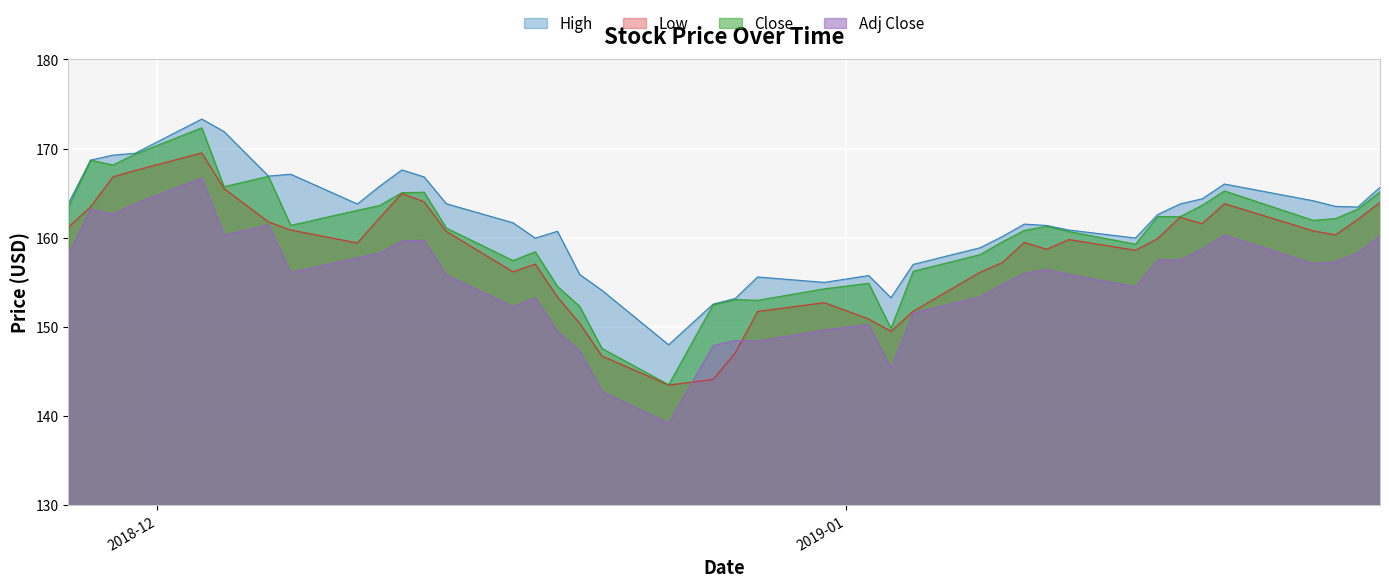

Reading right to left, transcribe all the data shown in this chart.

High: 165.6	163.4	163.5	164.1	166.0	164.4	163.8	162.6	160.0	160.9	161.4	161.5	160.1	158.9	157.0	153.3	155.8	155.0	155.6	153.2	152.5	148.0	154.1	155.9	160.7	159.9	161.7	163.8	166.8	167.6	165.8	163.8	167.1	166.9	171.9	173.3	169.5	169.3	168.7	163.9
Low: 163.9	162.1	160.3	160.8	163.8	161.6	162.3	159.9	158.6	159.8	158.7	159.5	157.2	156.1	151.7	149.5	150.9	152.7	151.7	147.1	144.1	143.5	146.7	150.4	153.3	157.0	156.2	160.7	164.0	165.0	162.2	159.4	160.9	161.8	165.5	169.5	167.5	166.8	163.5	161.2
Close: 165.1	163.2	162.1	161.9	165.2	163.6	162.4	162.4	159.3	160.7	161.3	160.8	159.5	158.1	156.2	149.8	154.9	154.3	153.0	153.1	152.5	143.5	147.6	152.3	154.5	158.4	157.4	161.1	165.1	165.1	163.6	163.1	161.4	166.9	165.7	172.3	169.4	168.1	168.7	163.4
Adj Close: 160.2	158.3	157.3	157.1	160.3	158.7	157.5	157.5	154.5	155.9	156.5	156.0	154.7	153.4	151.6	145.3	150.2	149.6	148.4	148.5	147.9	139.2	142.7	147.3	149.5	153.2	152.3	155.8	159.7	159.7	158.3	157.7	156.1	161.4	160.3	166.7	163.8	162.7	163.2	158.1